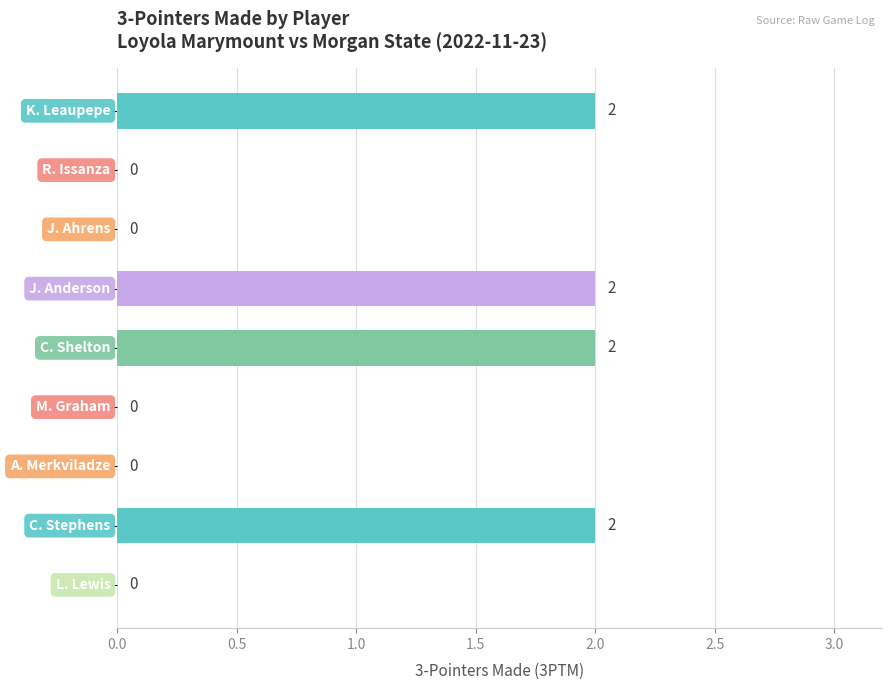

How many values are between 0 and 2?

9